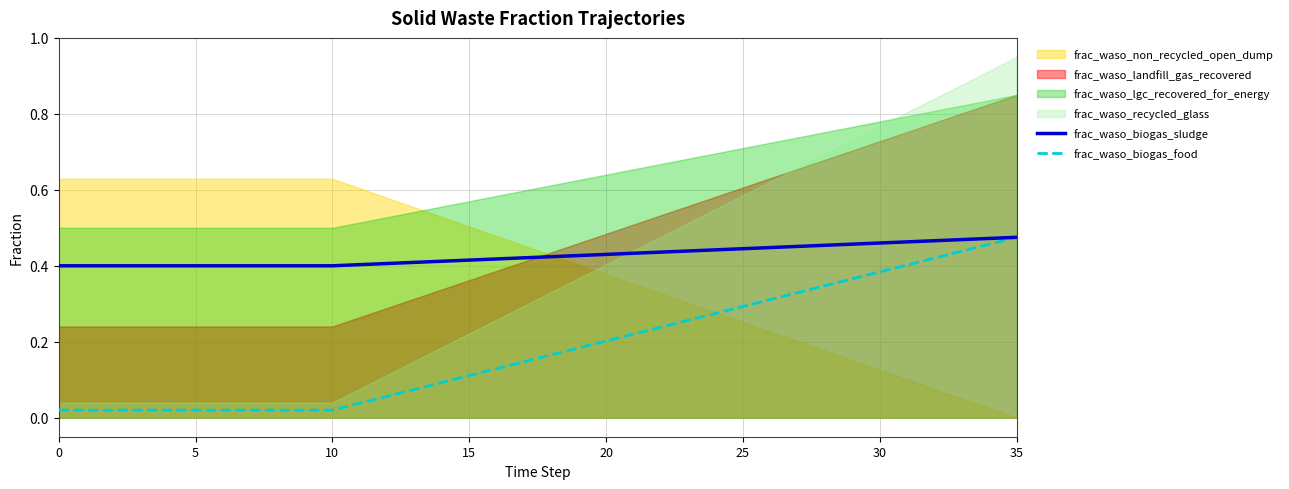

What is the difference between the highest and lowest values at 27?

0.1